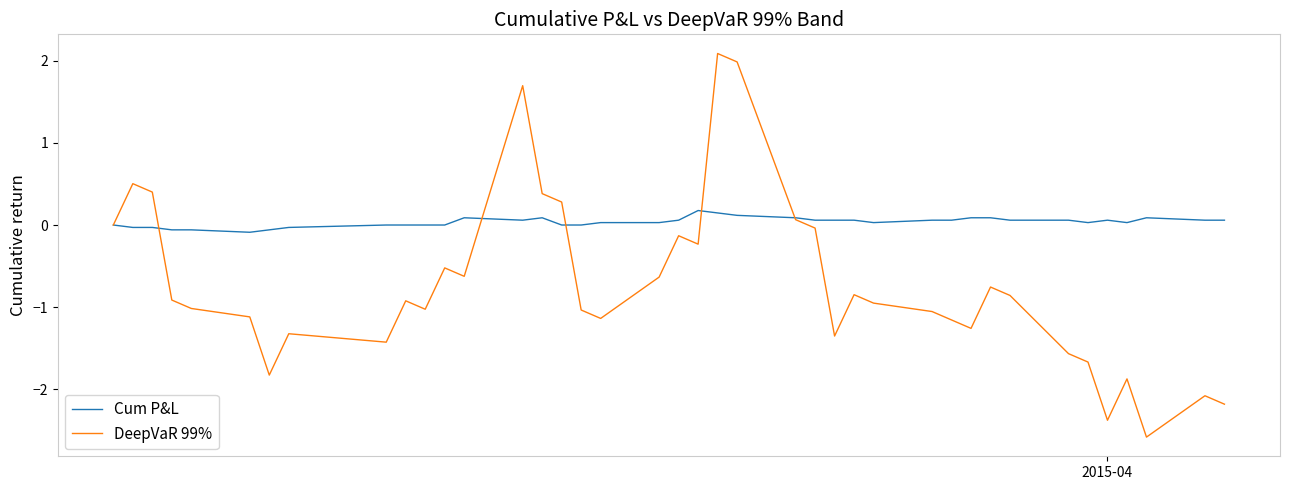

List the series in order of their overall mean, lowest first.

DeepVaR 99%, Cum P&L